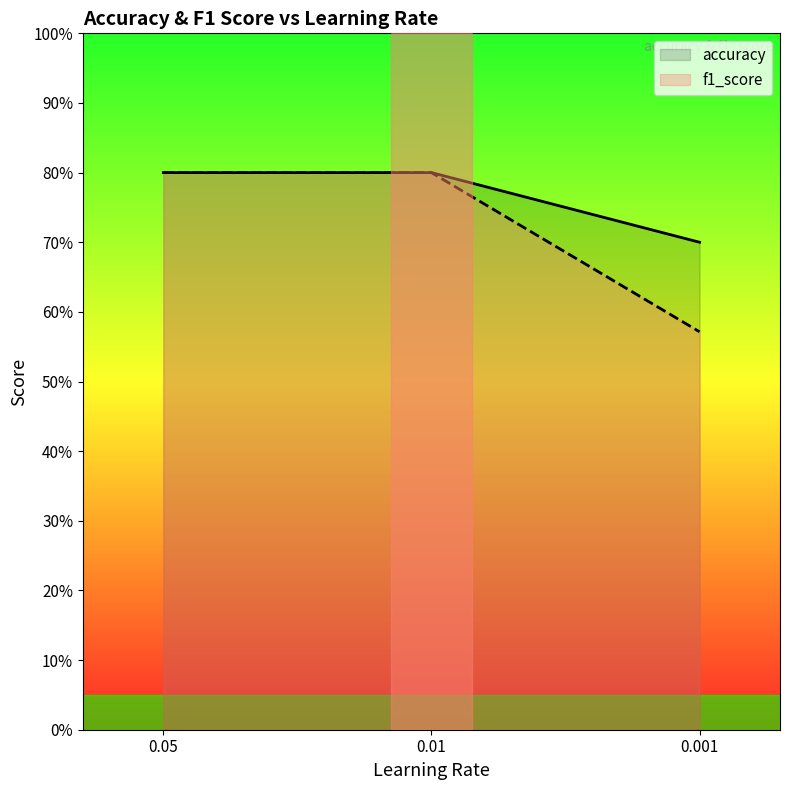

What is the maximum value for accuracy?

0.8